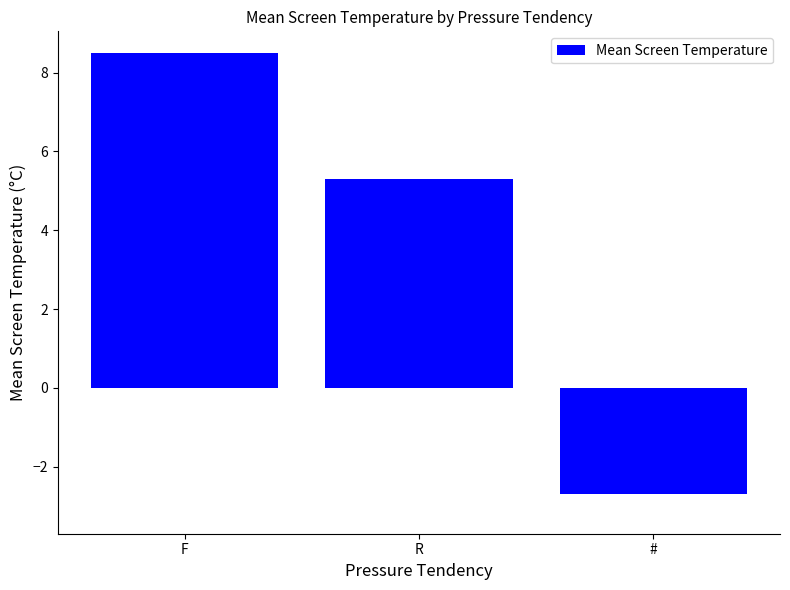

At which label is the value closest to 2?

R